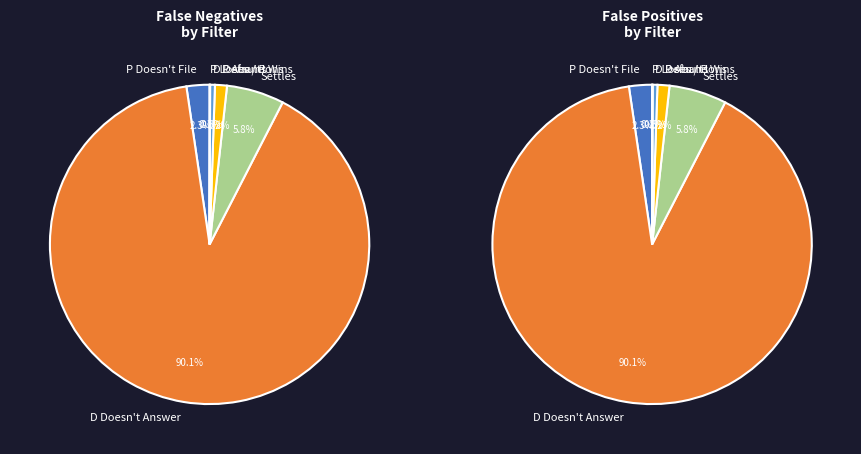

Which slice is the smallest?

P Wins / P Loses